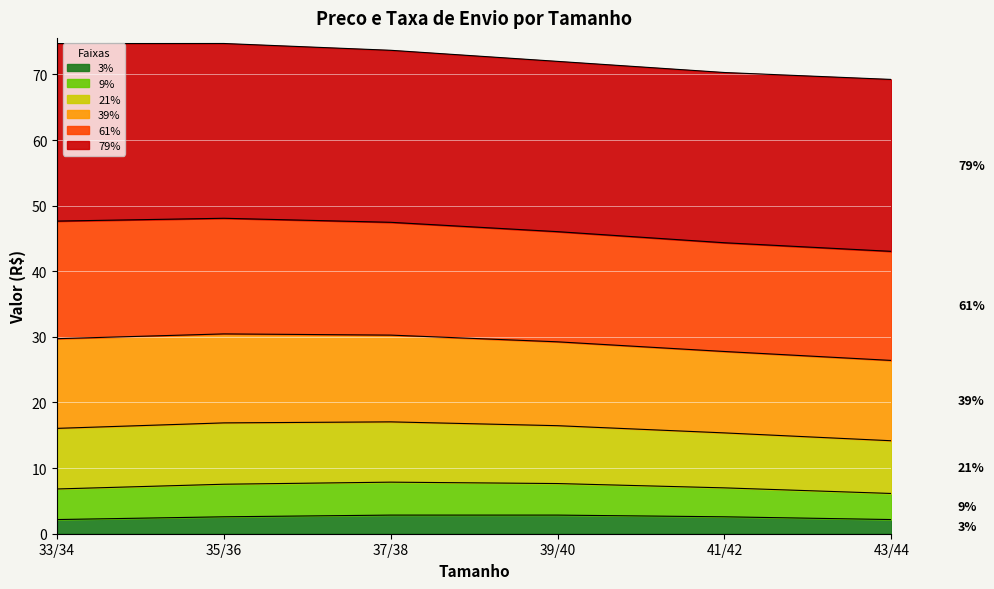

How many lines are shown in the chart?

6